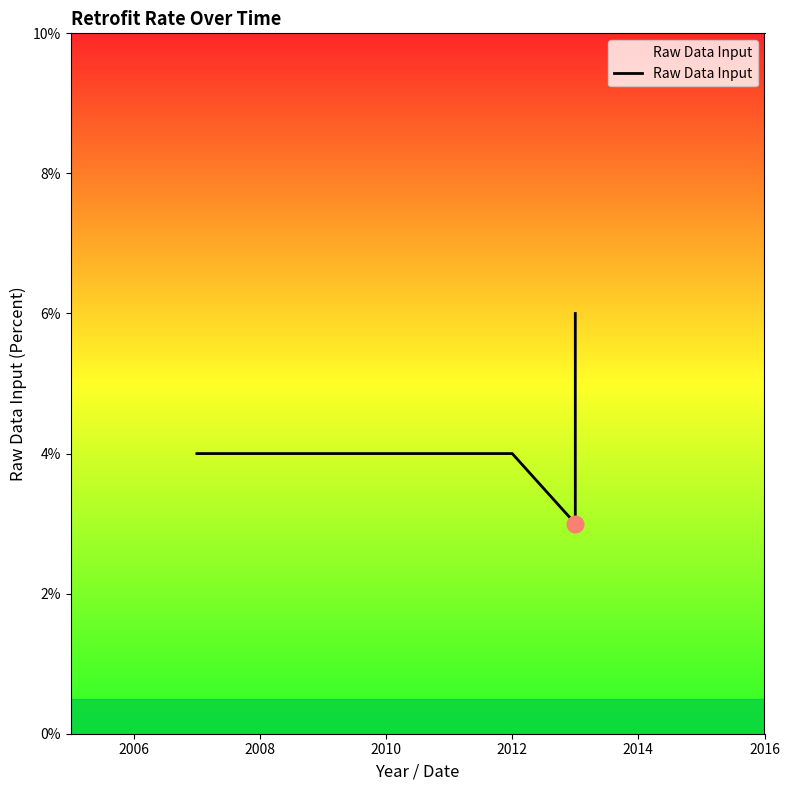

How many distinct data groups are displayed?

1